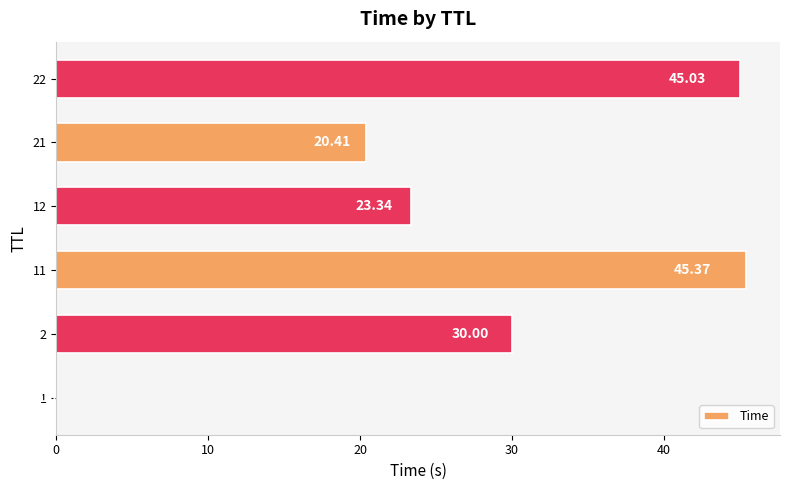

What is the sum of all values?

164.2